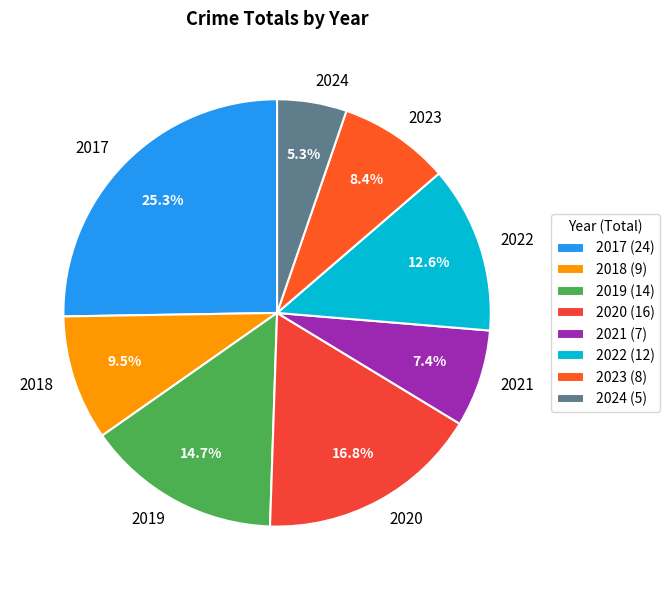

Does 2020 account for over 50% of the chart?

No